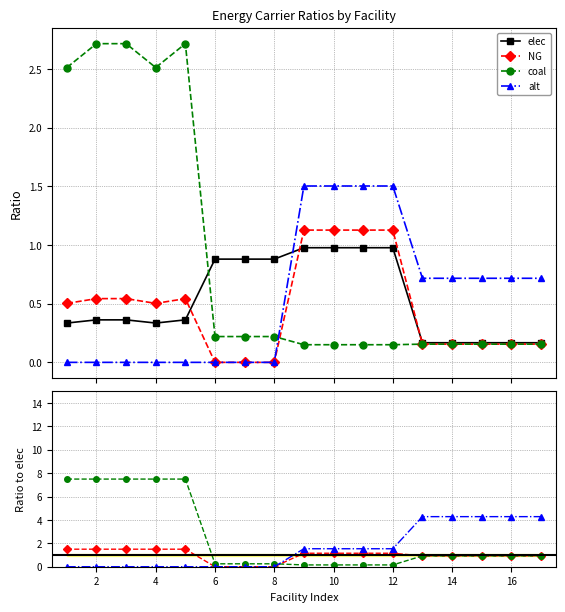

What is the maximum value for NG?

1.1